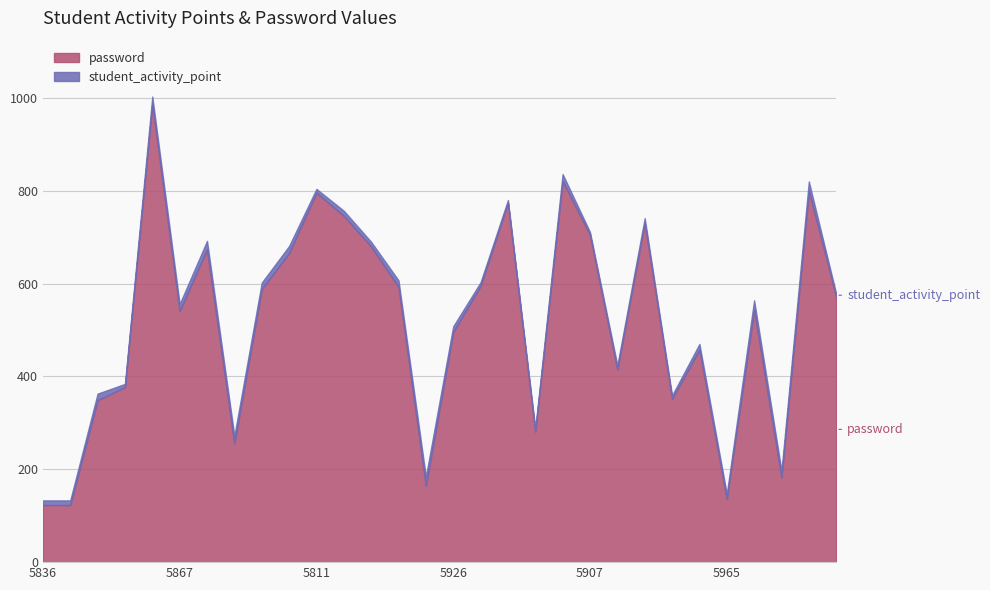

How many lines are shown in the chart?

2